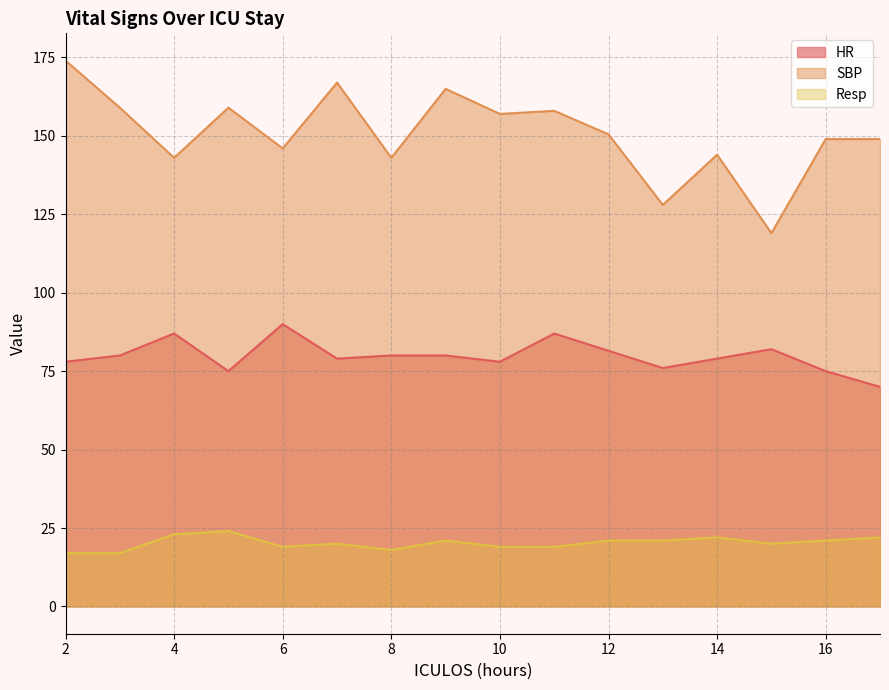

How many values in the SBP series exceed 150?

8